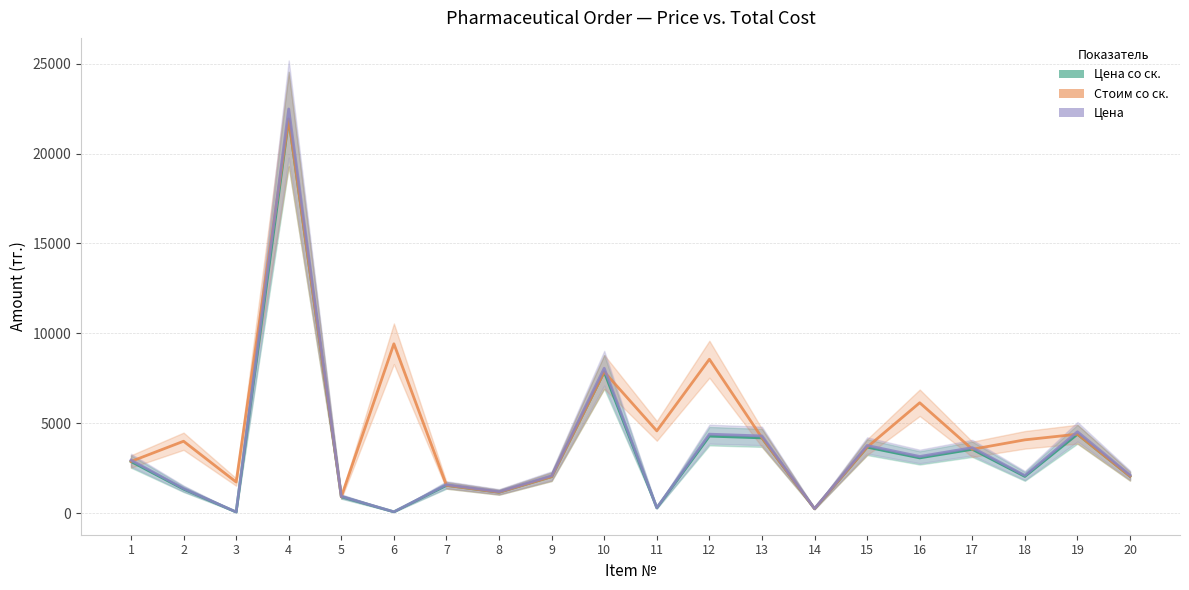

Is it true that Цена со ск. equals 393.5 at 11?

False